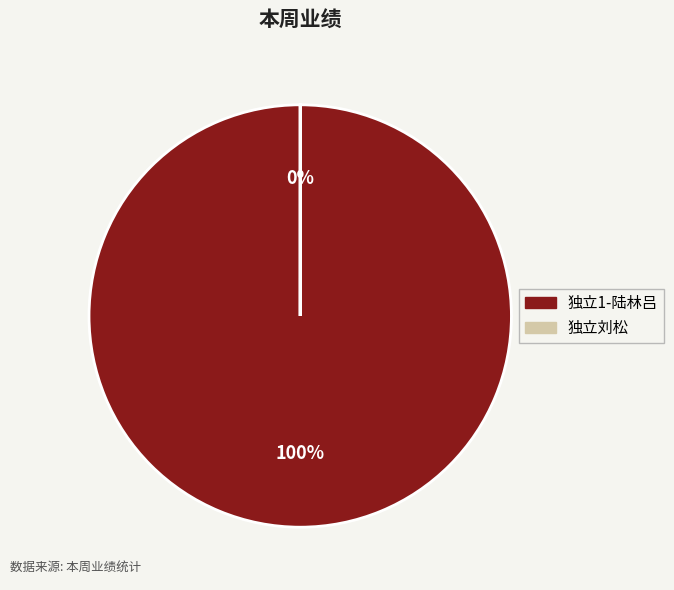

To the nearest percent, what portion does 独立1-陆林吕 represent?

100%